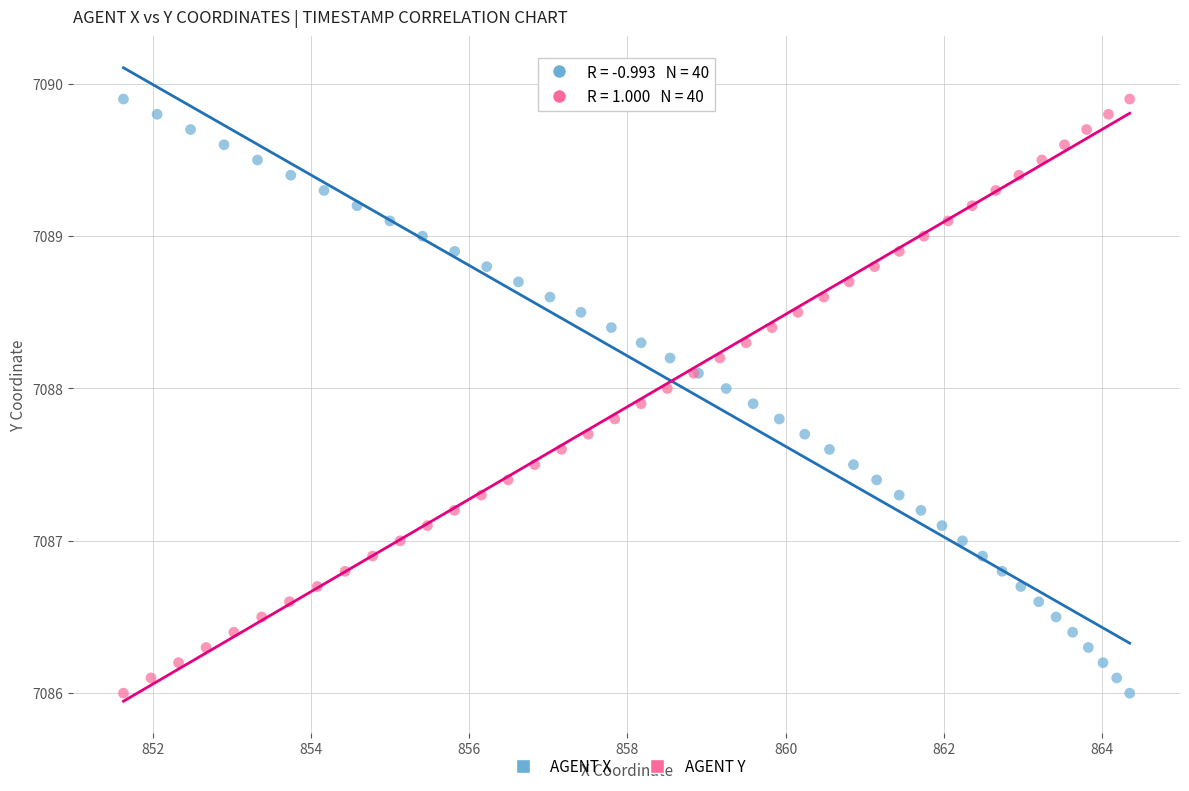

What are all the series names shown in the legend?

AGENT X, AGENT Y